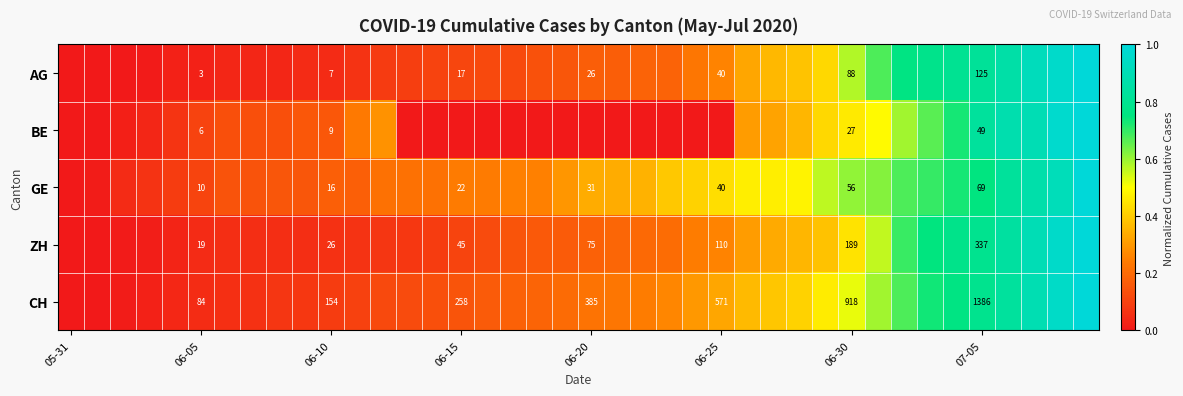

At 06-10, list the series in order from smallest to largest.

AG, BE, GE, ZH, CH